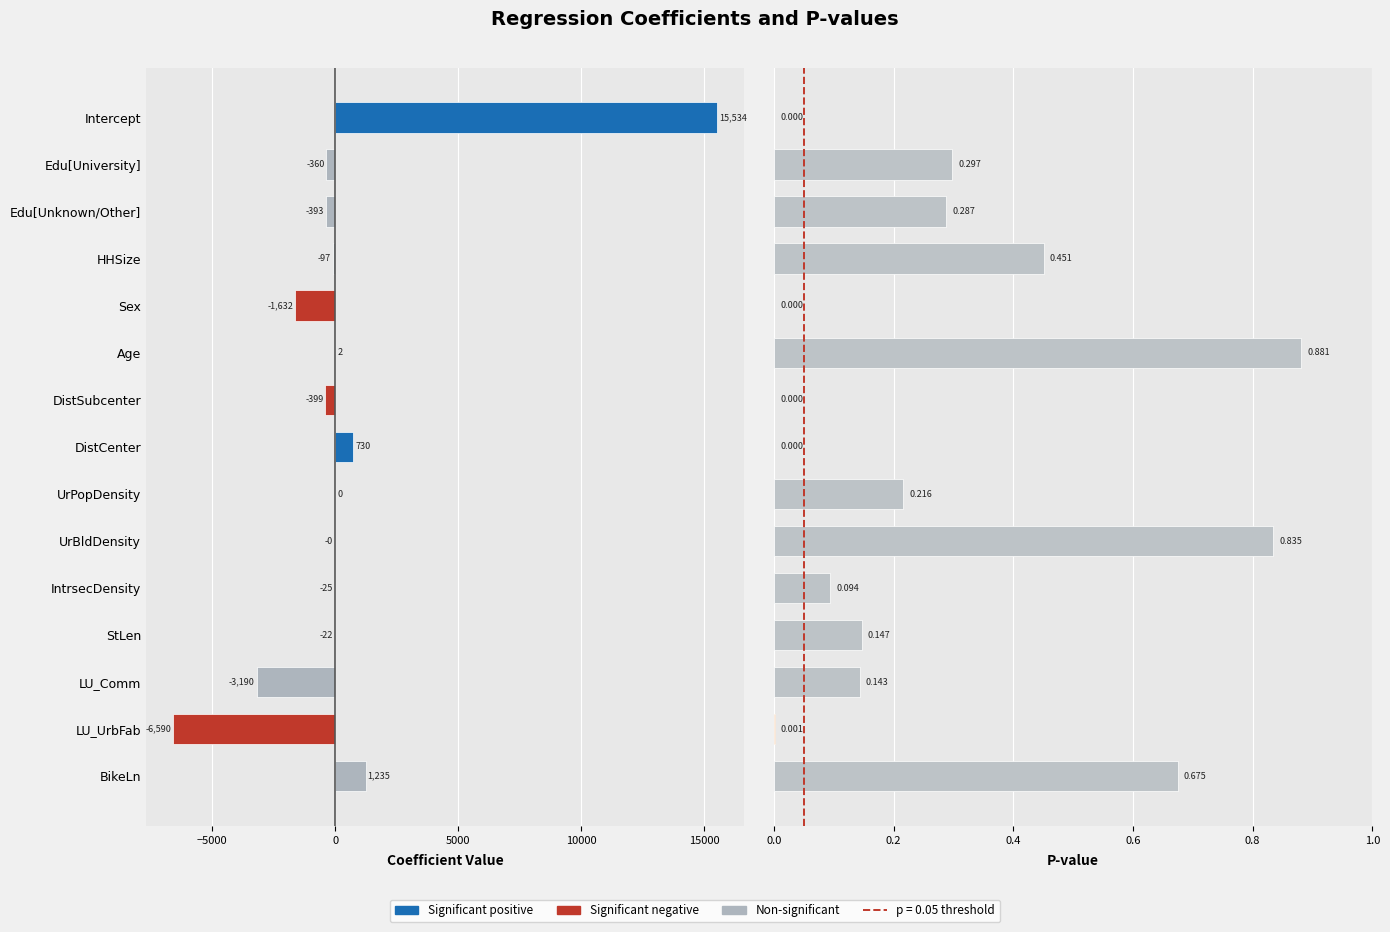

How many data points does each series have?

15